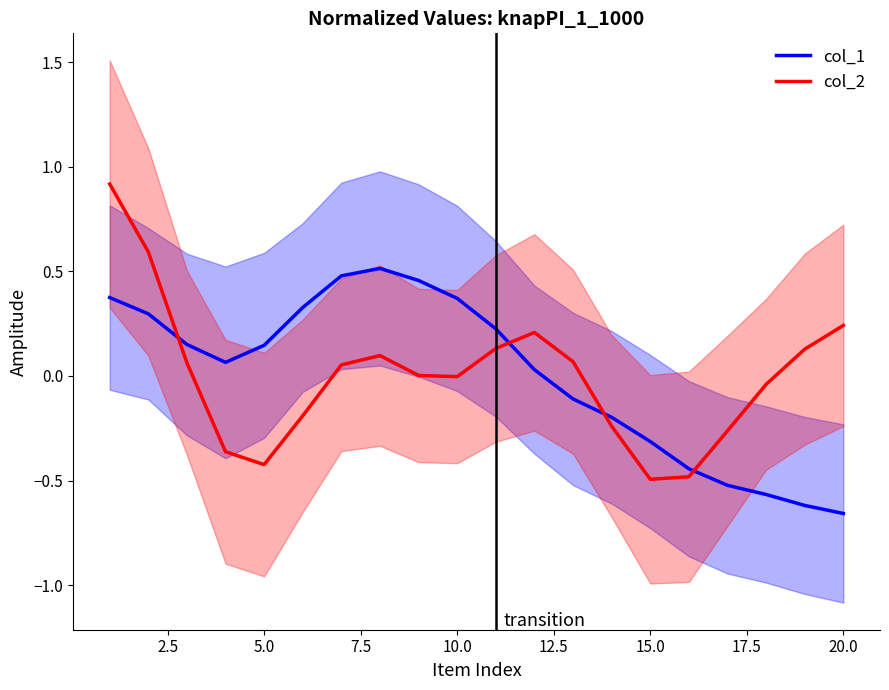

True or false: col_1 and col_2 intersect in this chart.

True